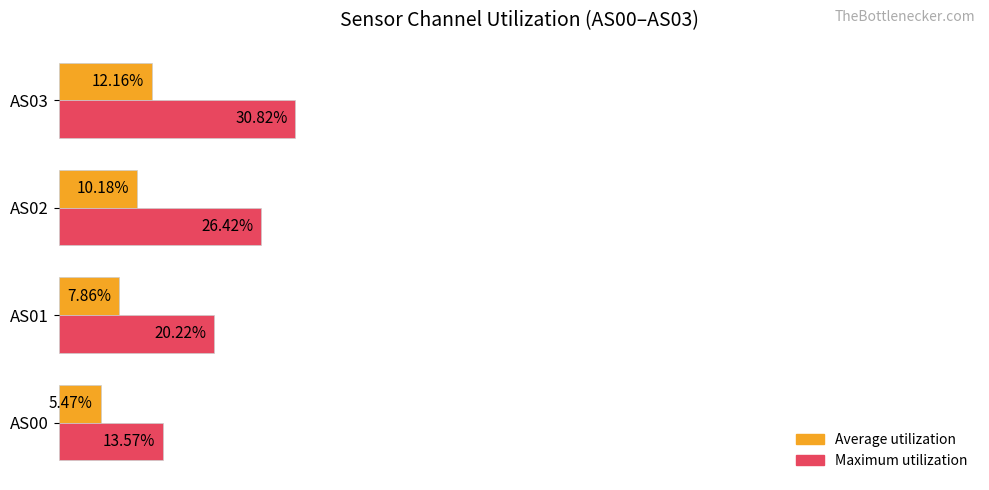

Which series has the largest range (max minus min)?

Maximum utilization